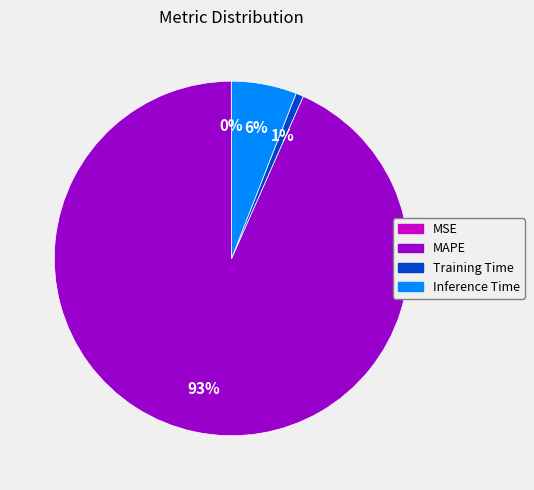

Which slice is the largest?

MAPE